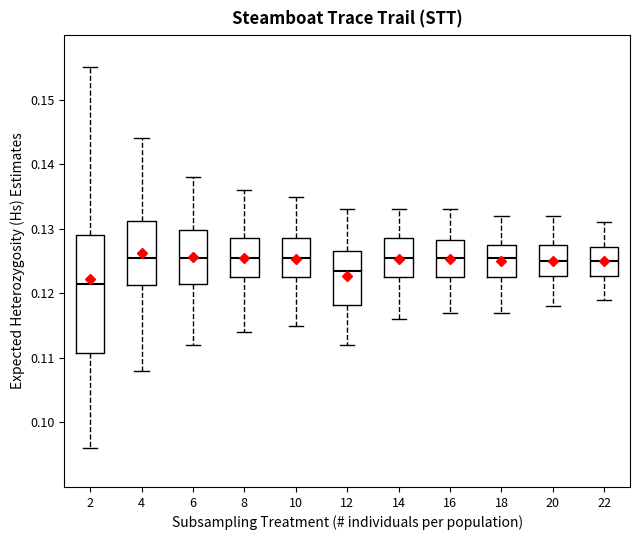

Where does the median line of the box at x = 20 sit on the y-axis? The values are not printed on the chart, so give them approximately, as read against the axis.

0.125